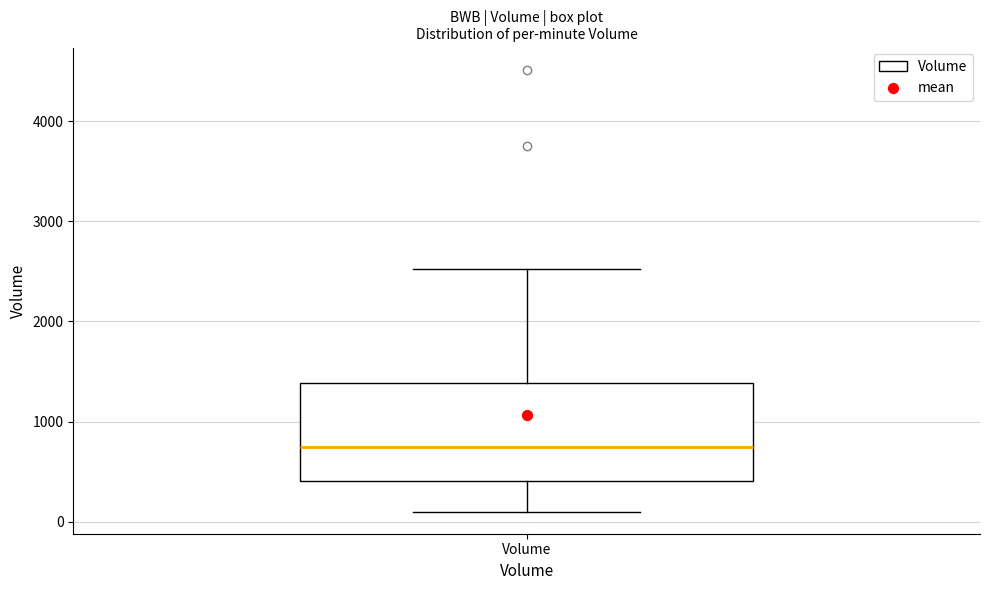

Read this box plot against the y-axis: the position of the median line, the range covered by the box, and the ends of both whiskers. The values are not printed on the chart, so give them approximately, as read against the axis.

median 700, box 400 to 1400, whiskers 100 to 2500